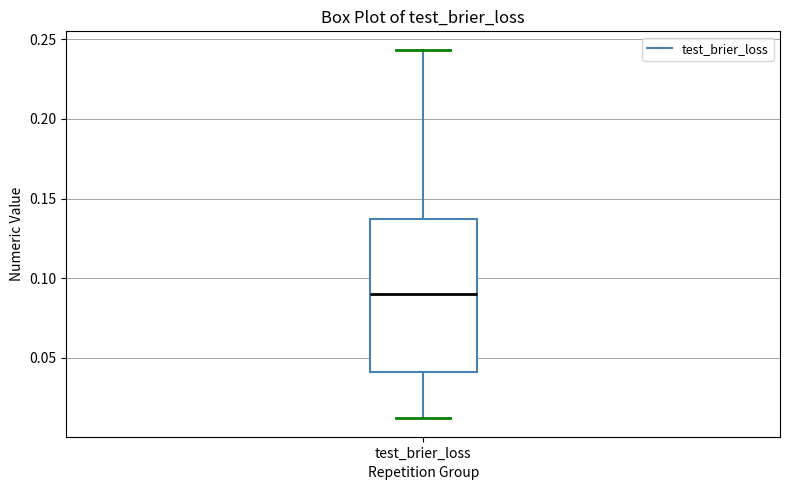

Where does the lower whisker of the box for test_brier_loss end on the y-axis? The values are not printed on the chart, so give them approximately, as read against the axis.

0.010